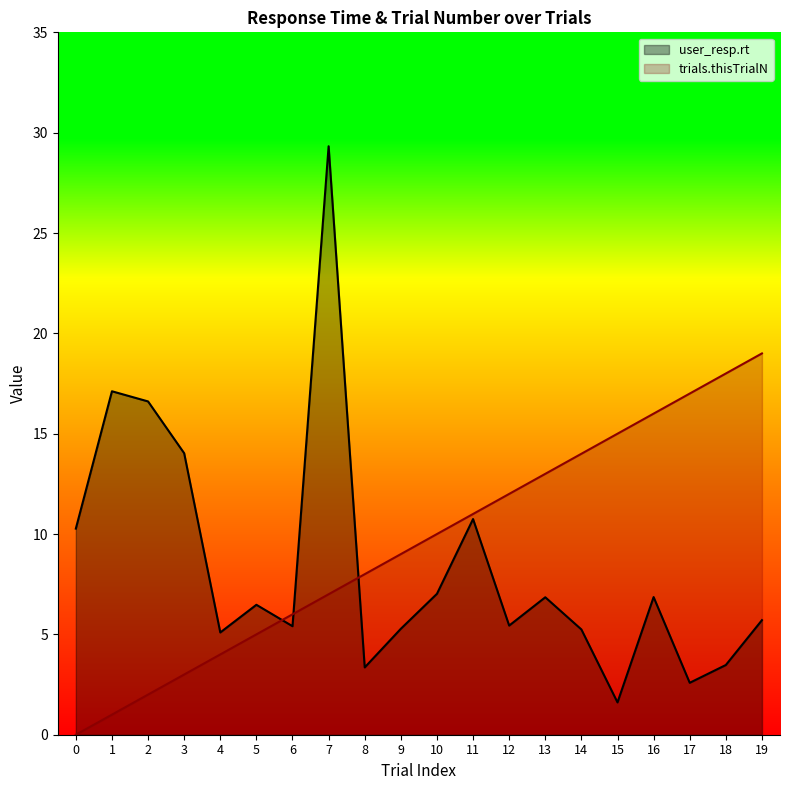

What is the sum of all user_resp.rt values?

168.5